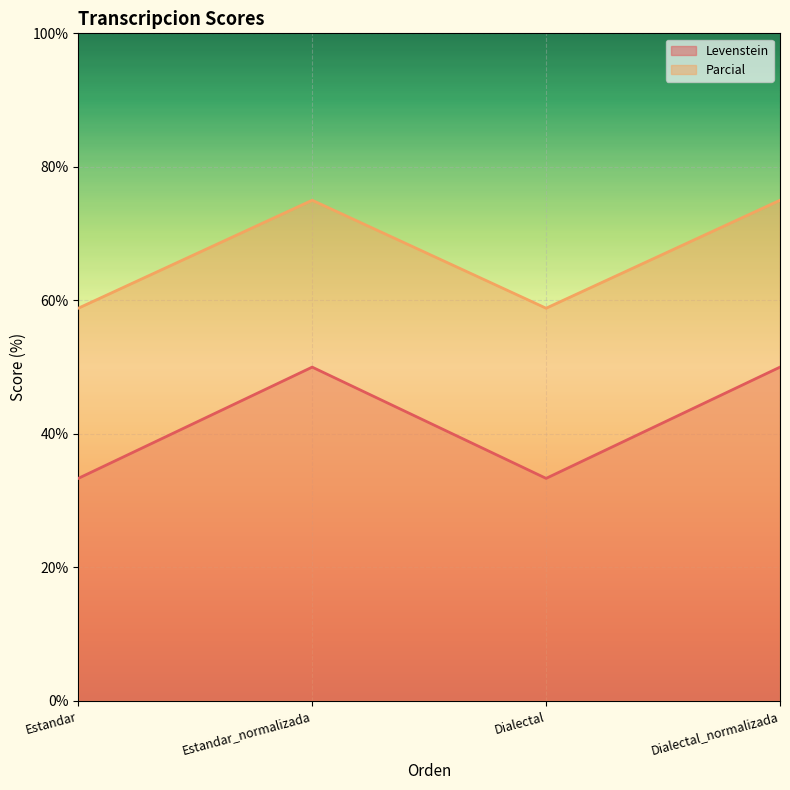

Is the value of Levenstein at Dialectal_normalizada greater than the value of Parcial at Dialectal_normalizada?

No